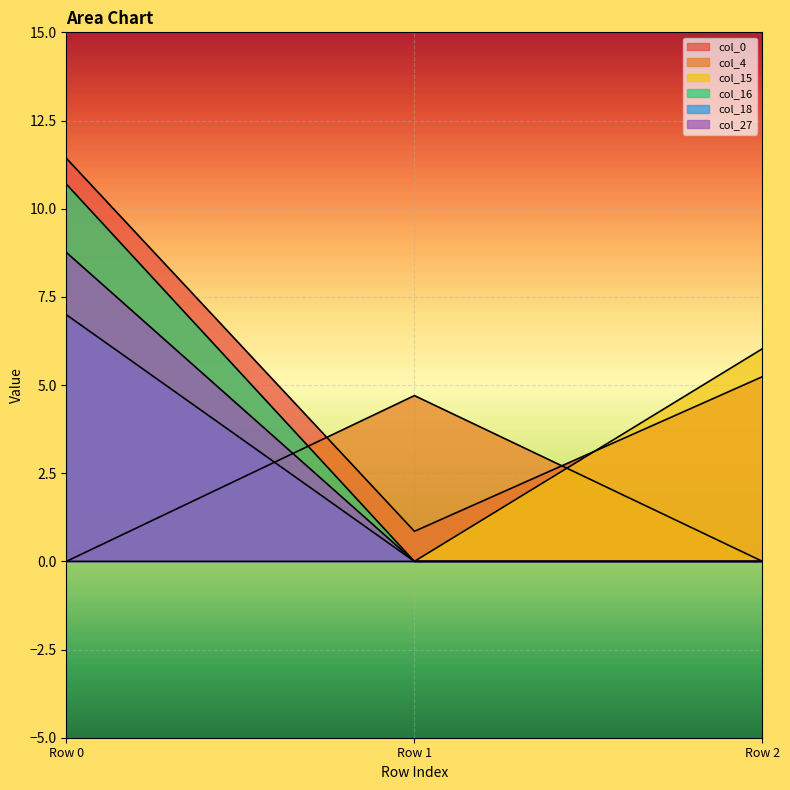

Count the number of data series in this chart.

6